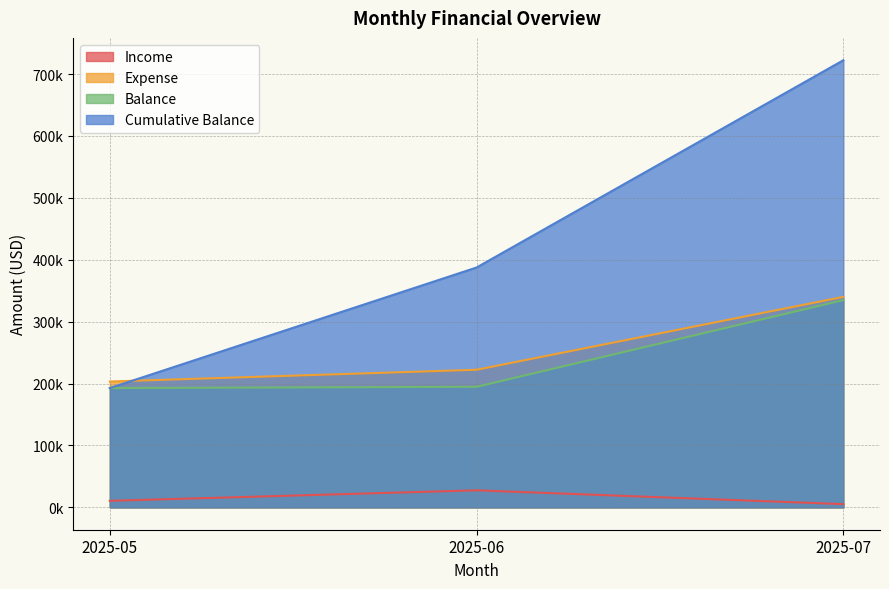

What is the value of the Cumulative Balance point at the 3rd from the left?

722342.8